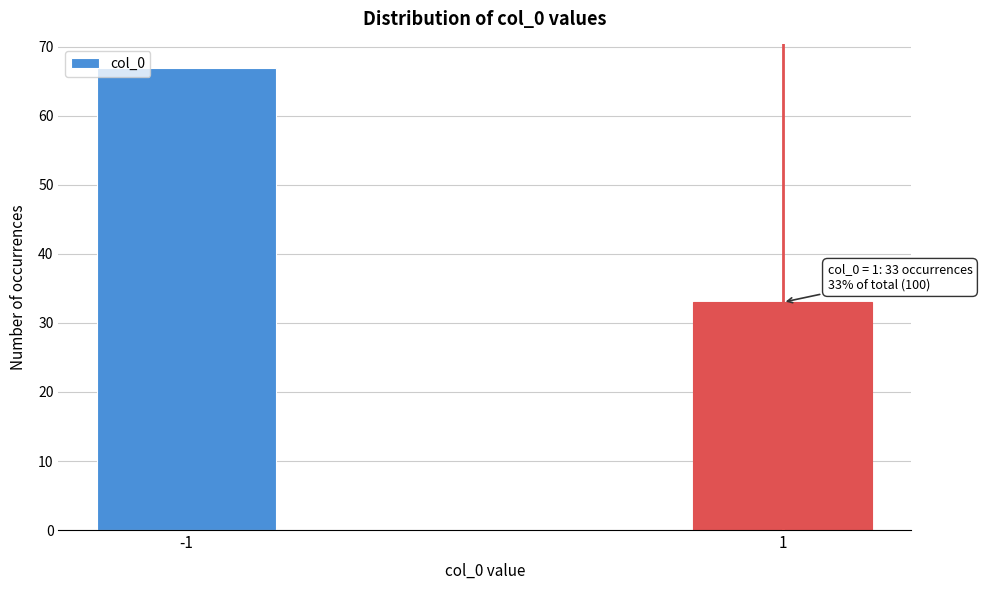

Reading right to left, extract all data points from this chart.

1=33	-1=67